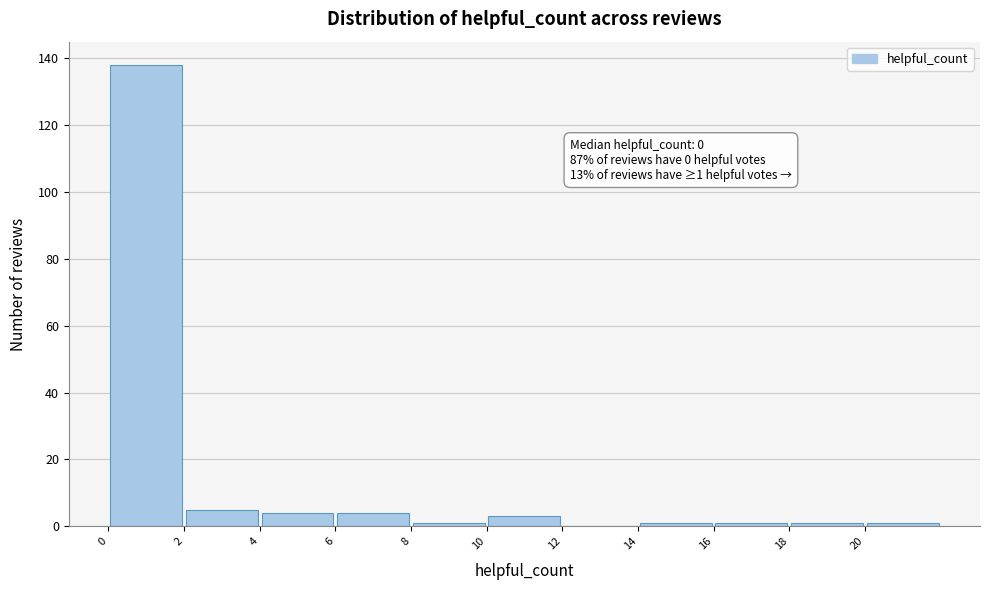

Which range on the x-axis has the tallest bar?

0 to 2